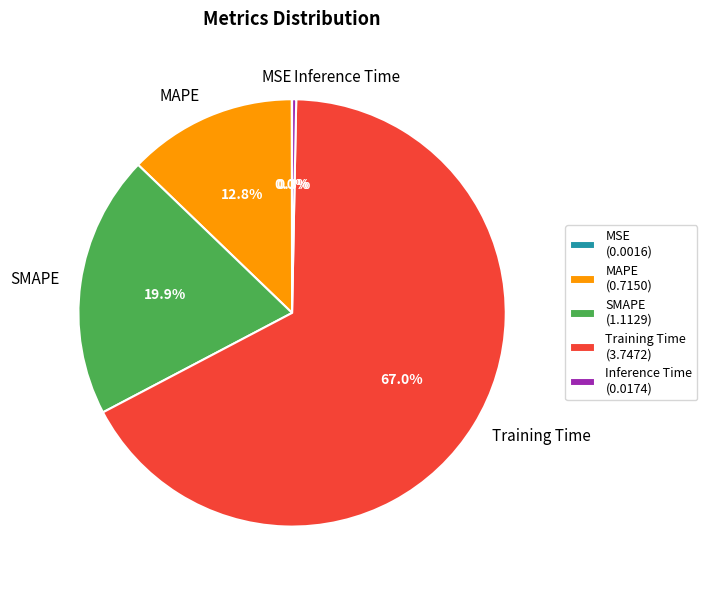

What percentage do SMAPE and Training Time together represent?

86.9%